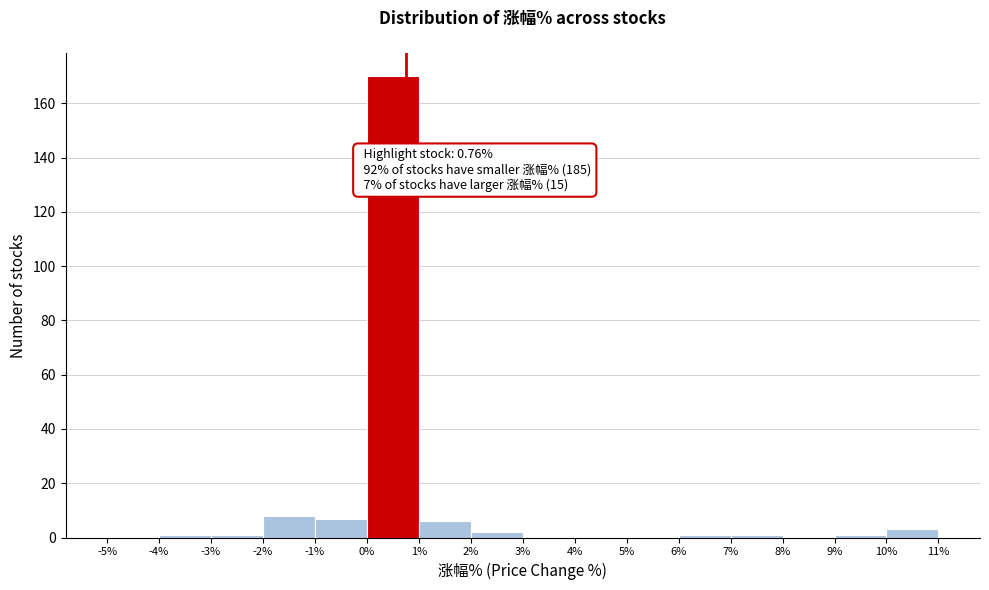

Which range on the x-axis has the tallest bar?

0% to 1%